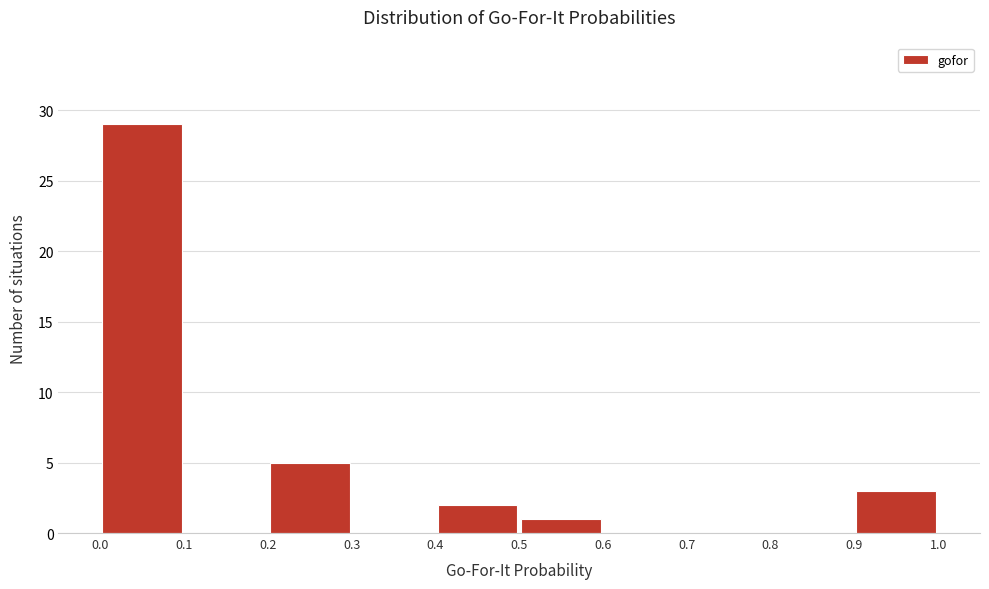

Which range on the x-axis has the tallest bar?

0.0 to 0.1